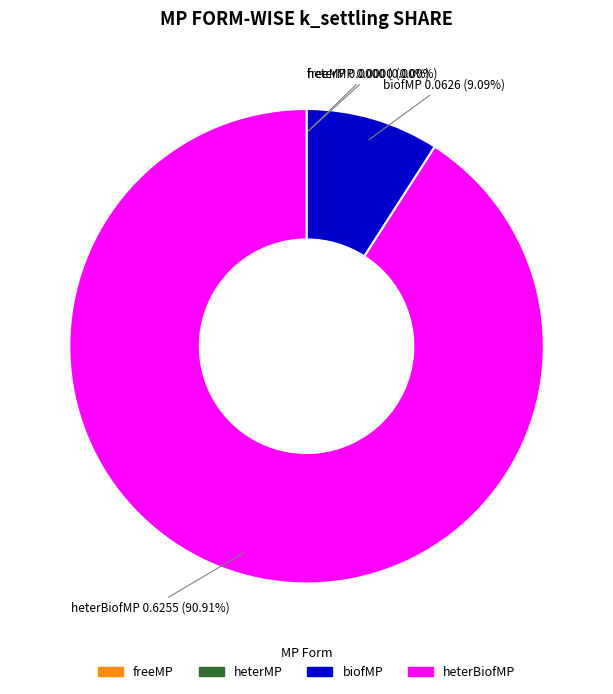

The biofMP slice represents 15% of the pie. True or false?

False